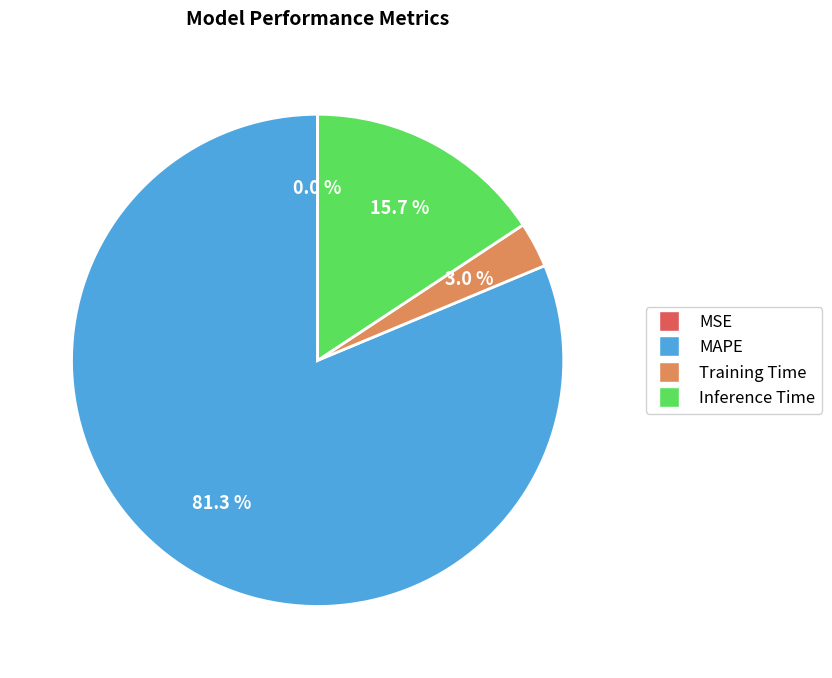

Does MAPE represent more than half of the total?

Yes